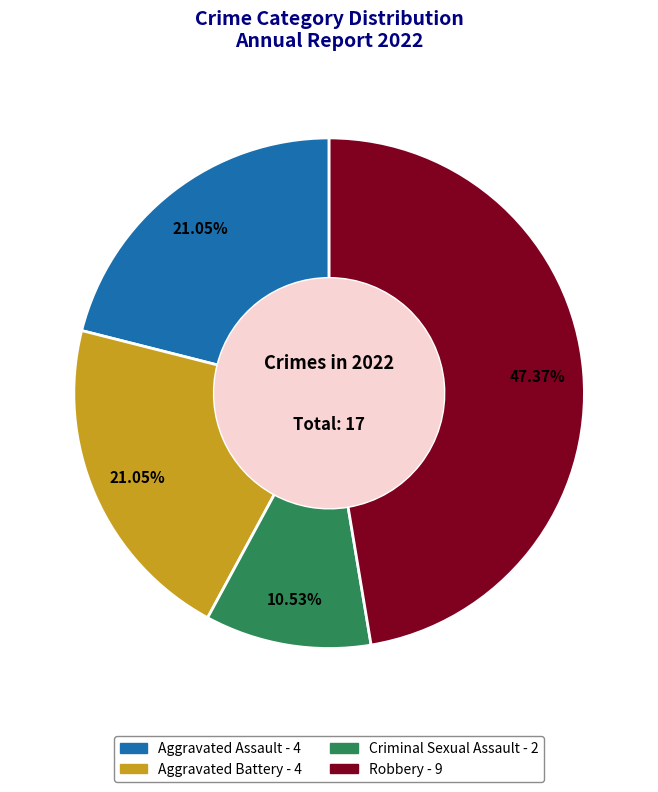

What is the ratio of the value at Aggravated Assault to the value at Criminal Sexual Assault?

2.0